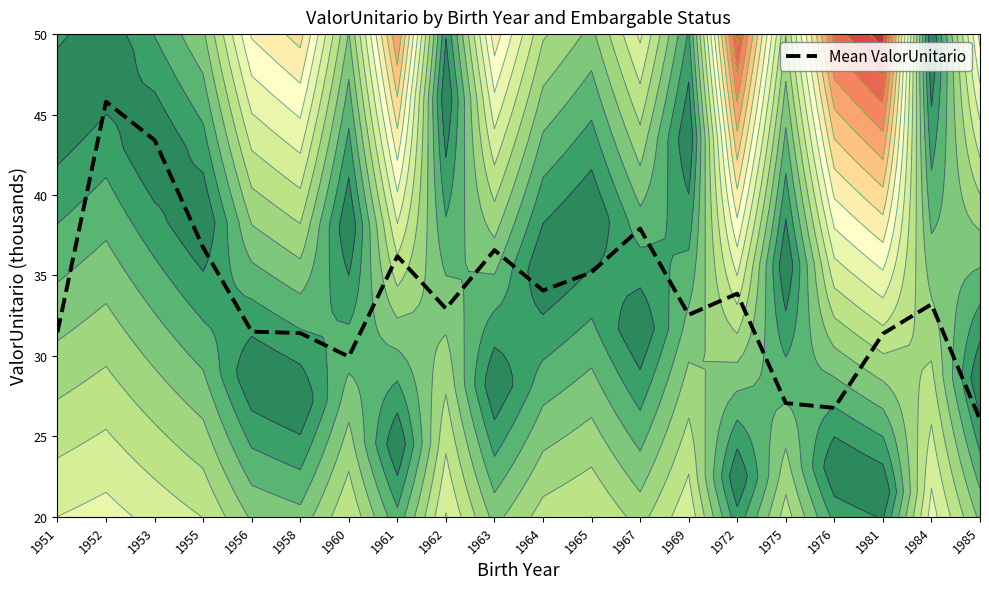

How many values are below 33?

10